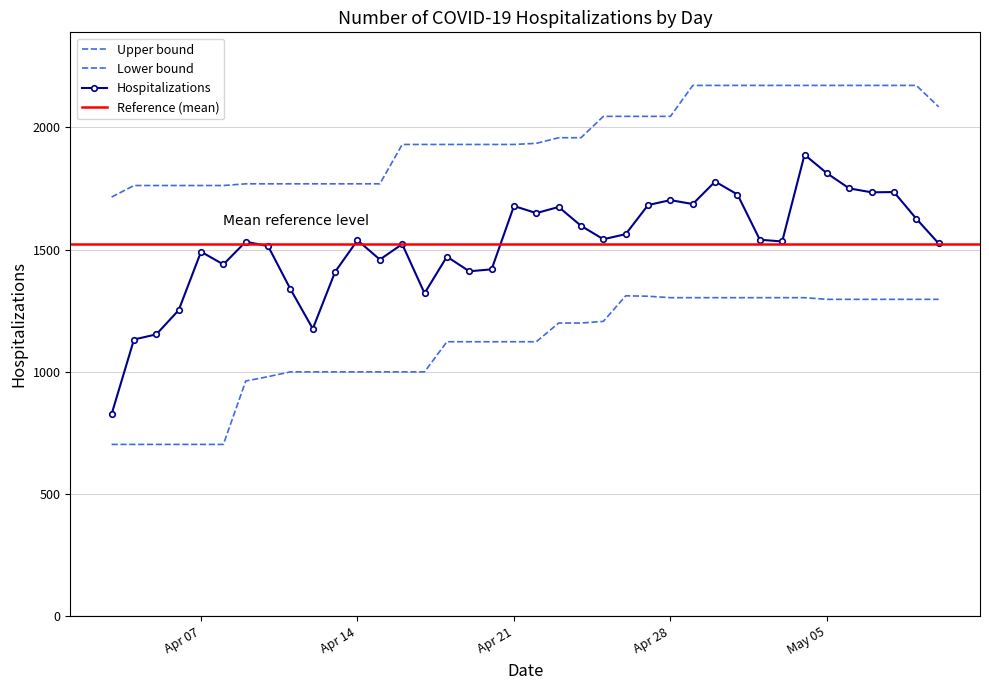

What is the difference between the values at 2020-04-24 and 2020-04-16?

75